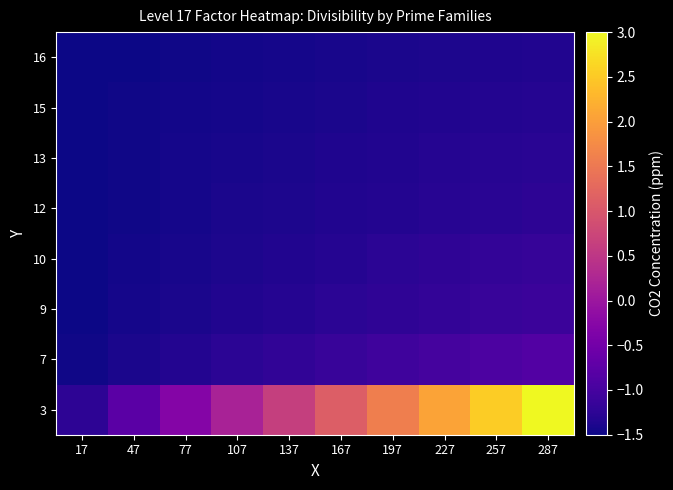

What is the total value across all series at 227?

-6.7